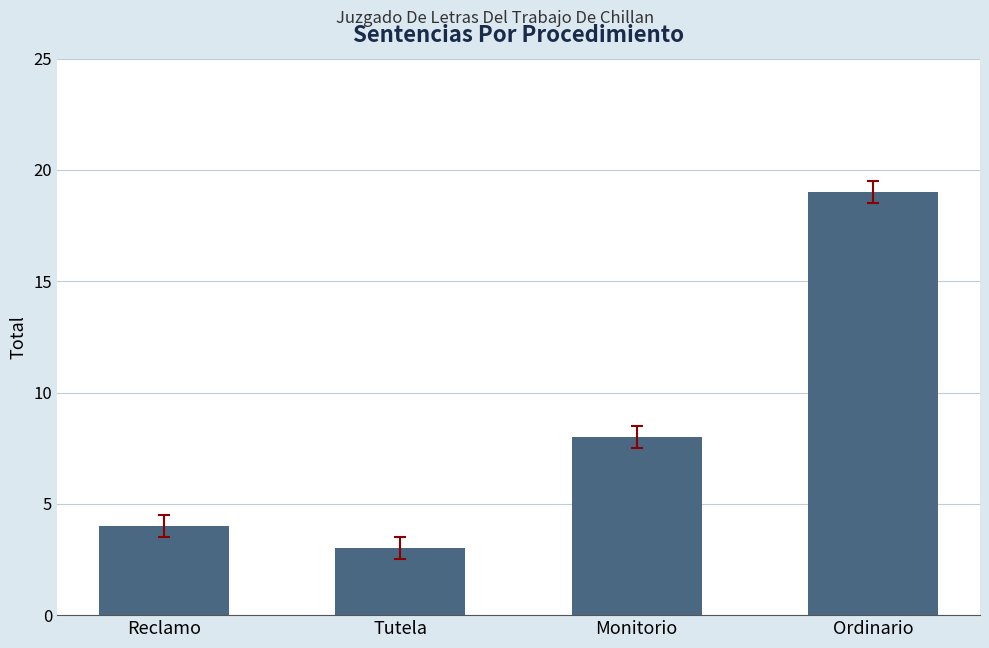

Reading right to left, what are all the values shown in this chart?

19	8	3	4